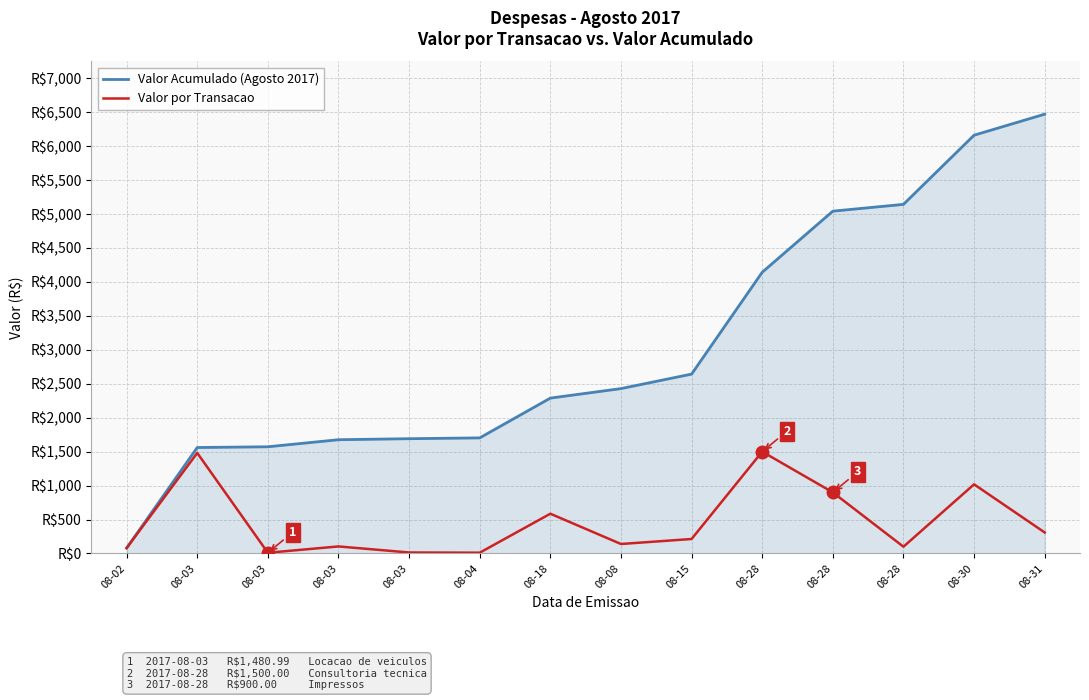

What is the label of the 2nd point from the left?

08-03